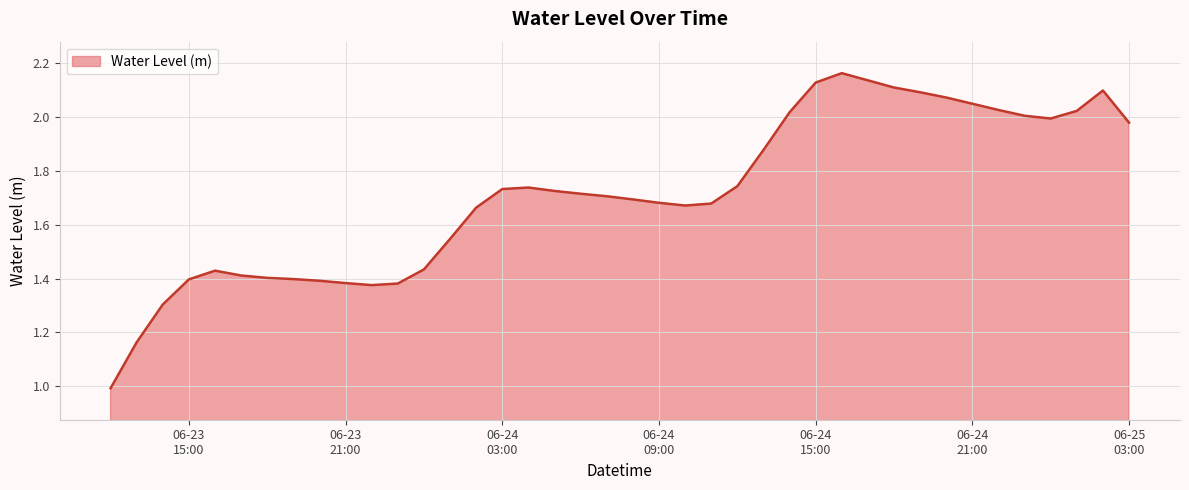

What is the smallest value displayed?

1.0